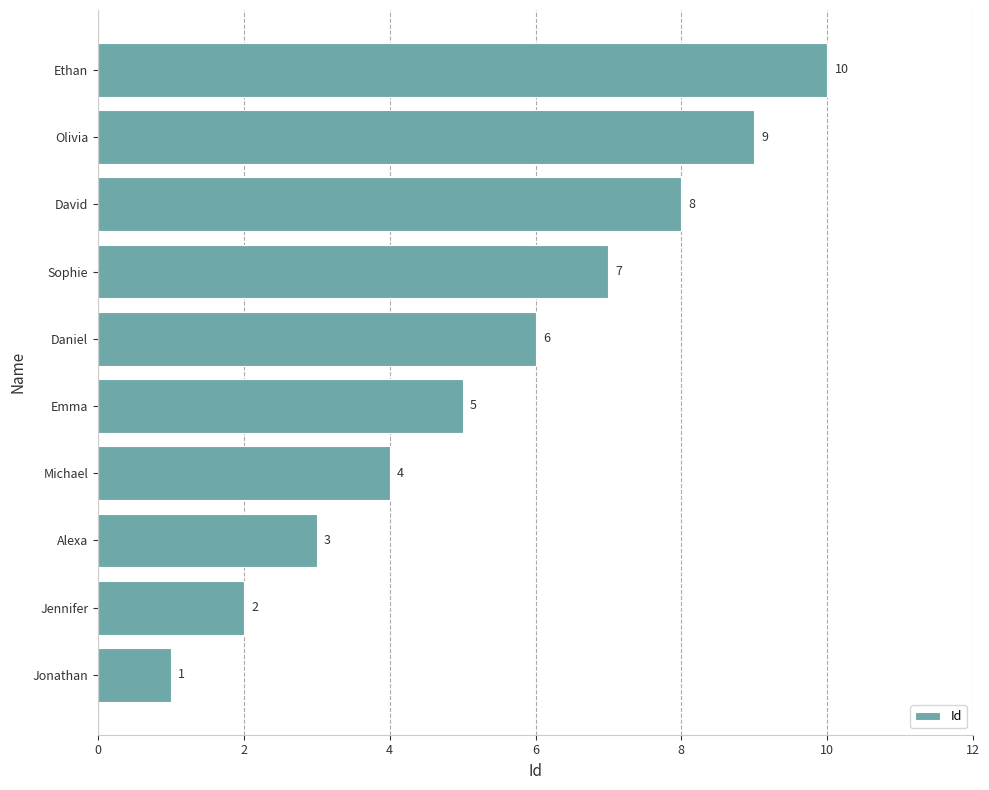

Count the number of categories in the chart.

10